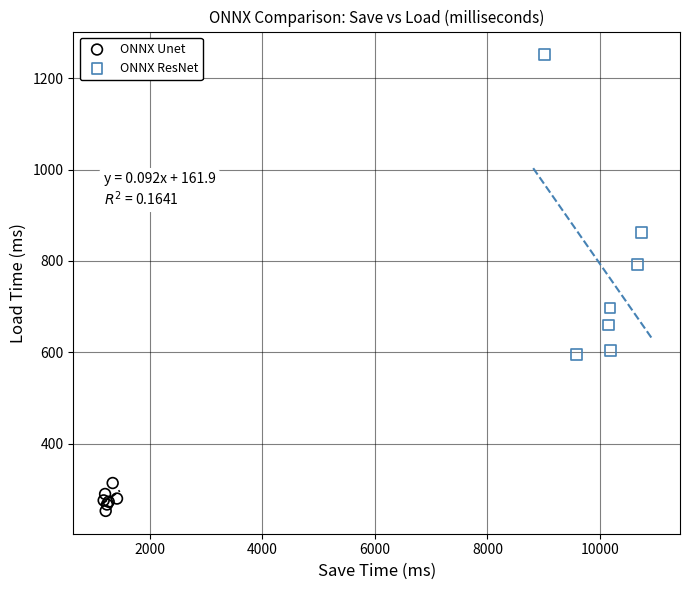

Which series contains the highest Y value?

ONNX ResNet